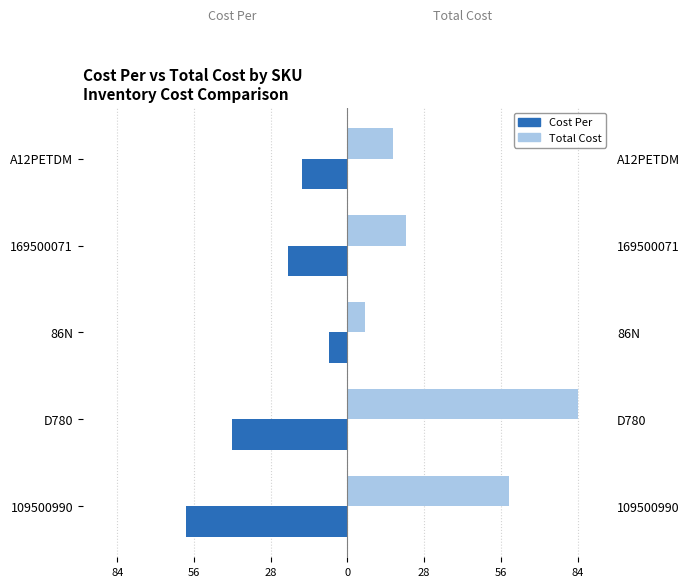

What is the difference between the highest and lowest values at 169500071?

43.1